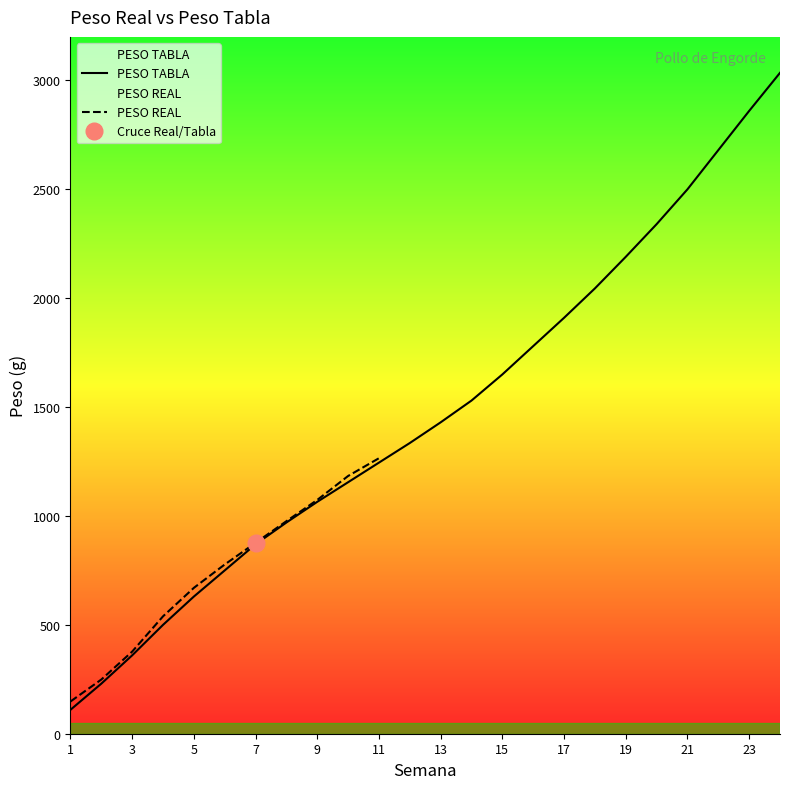

What is the highest value of the PESO TABLA series?

3035